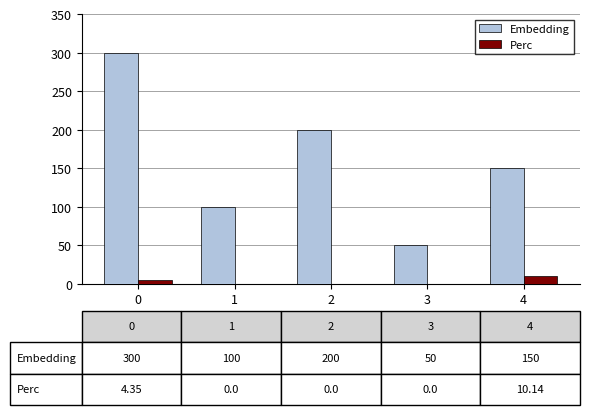

Which series changed the most between 1 and 4?

Embedding